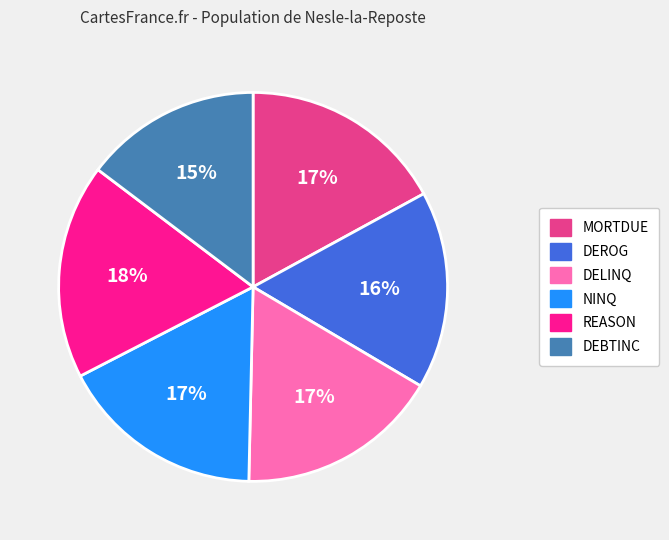

Which category has the smallest portion of the pie?

DEBTINC